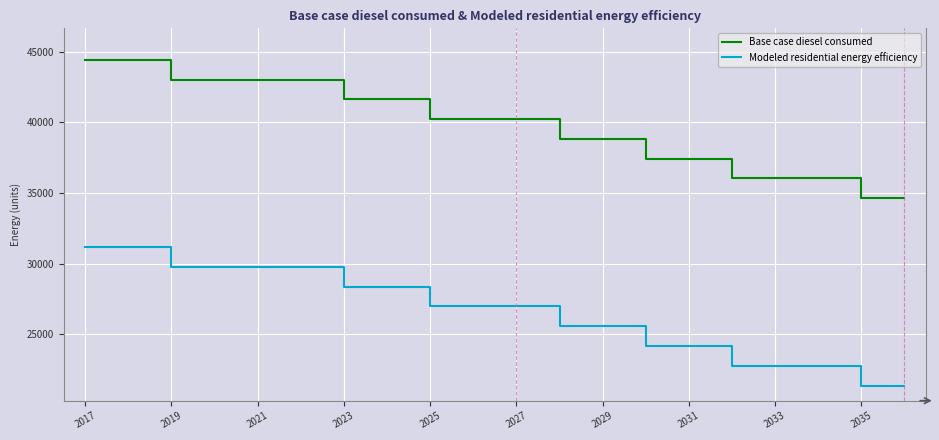

What is the difference between the maximum and minimum values in the Base case diesel consumed series?

9803.0